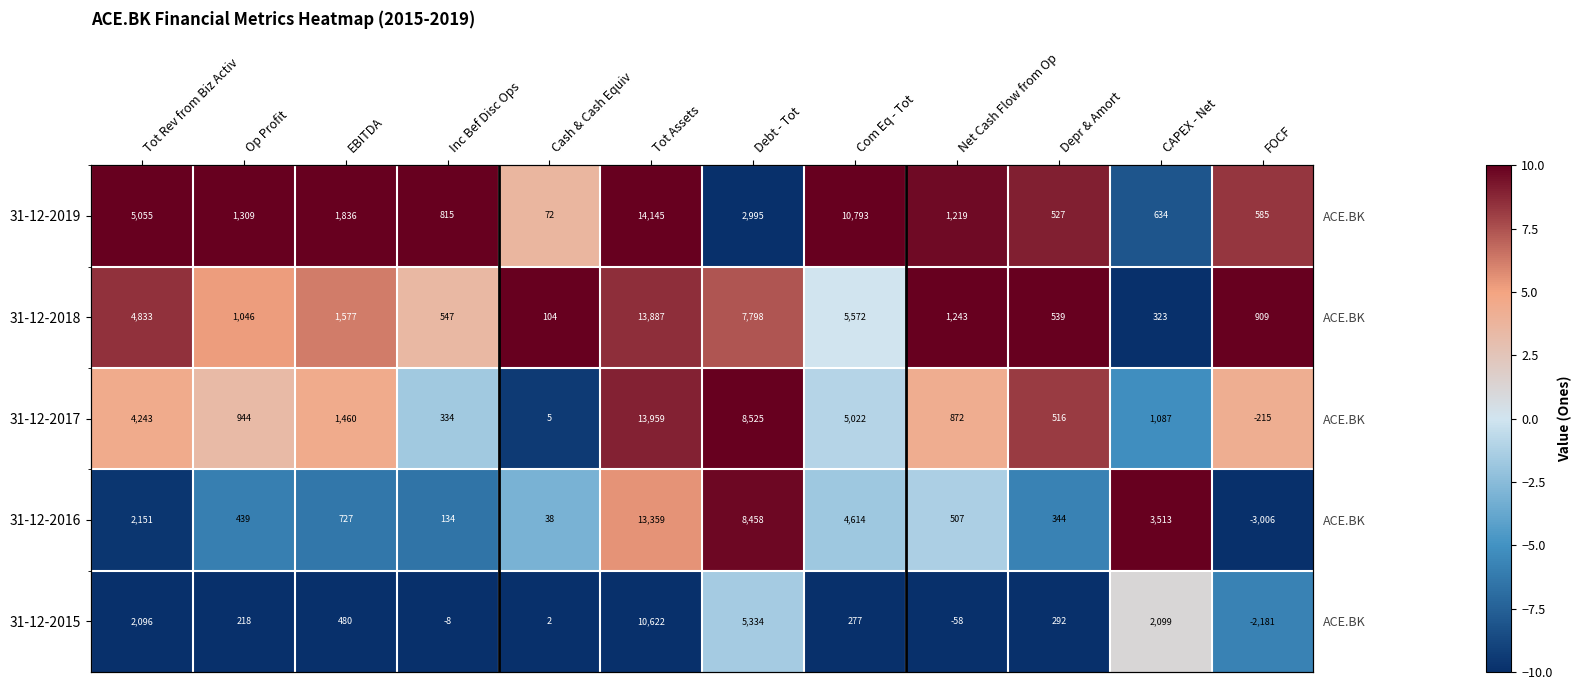

Rank the series at Inc Bef Disc Ops from lowest to highest value.

31-12-2015, 31-12-2016, 31-12-2017, 31-12-2018, 31-12-2019